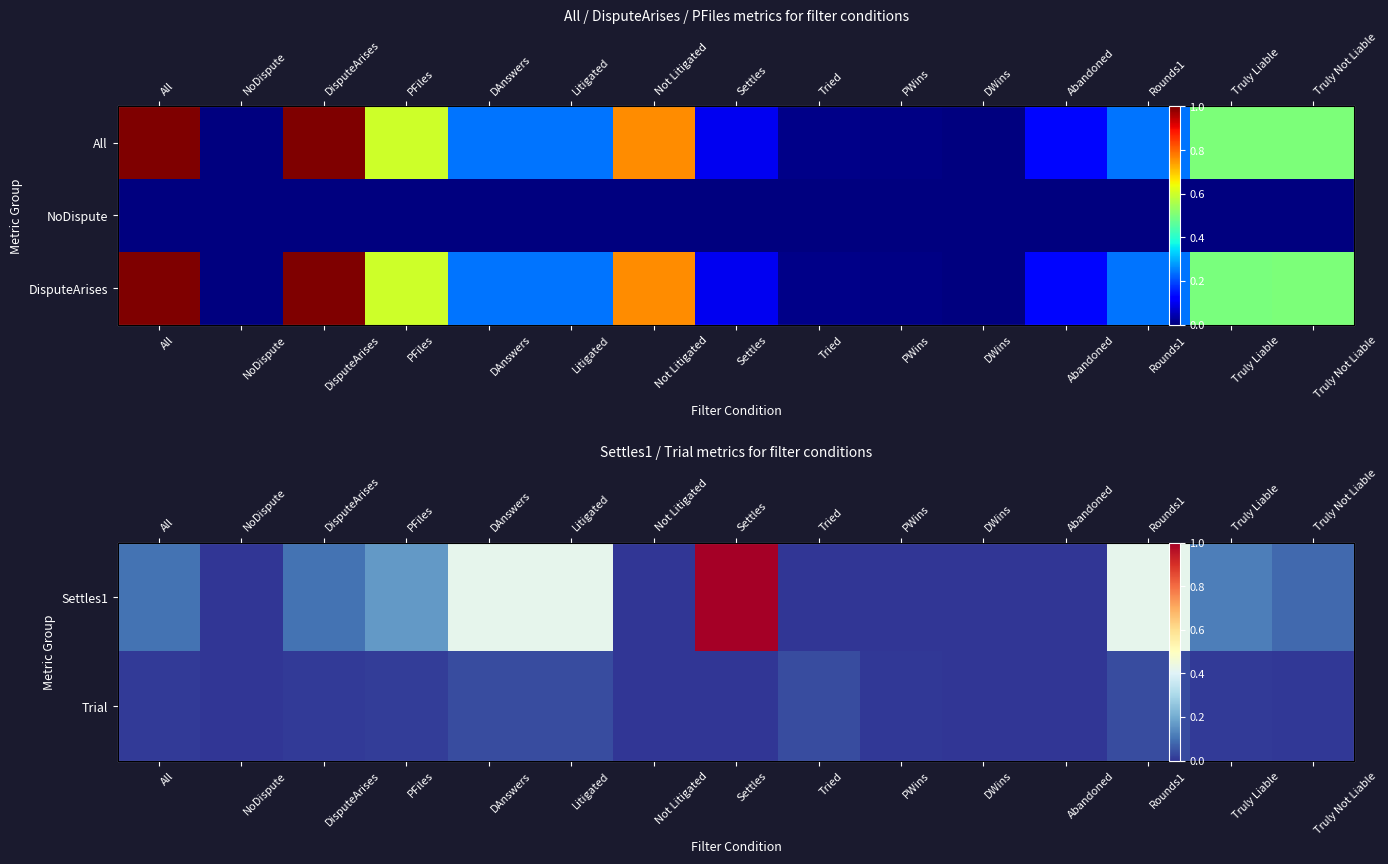

What is the sum of the Settles1 values at DisputeArises and NoDispute?

0.1